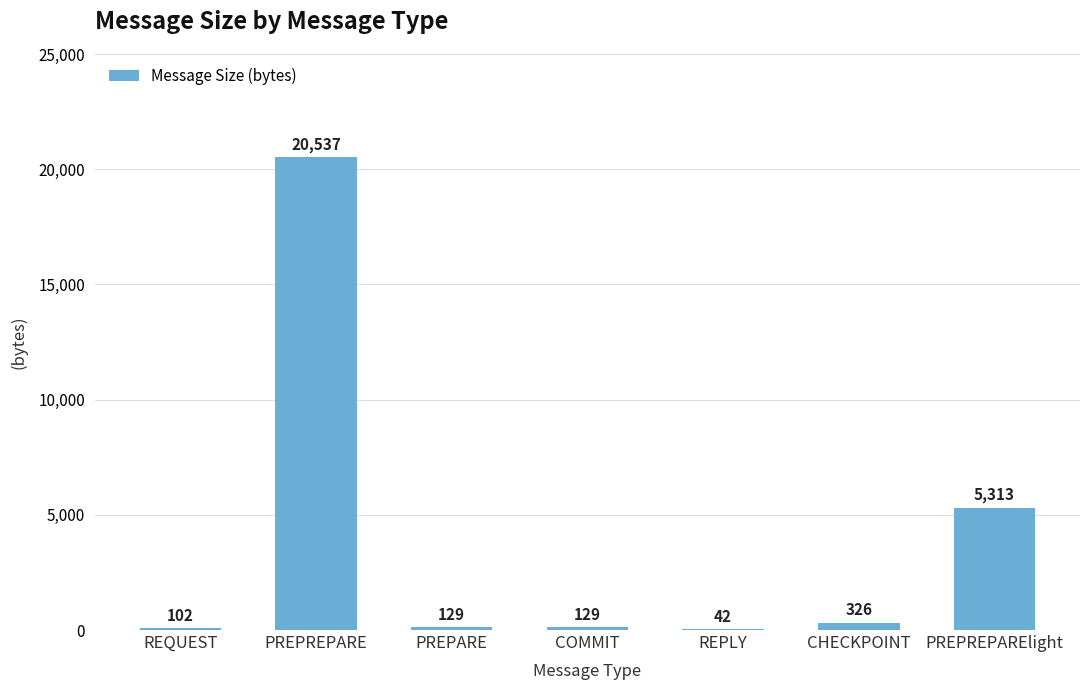

The value at CHECKPOINT is 326. True or false?

True